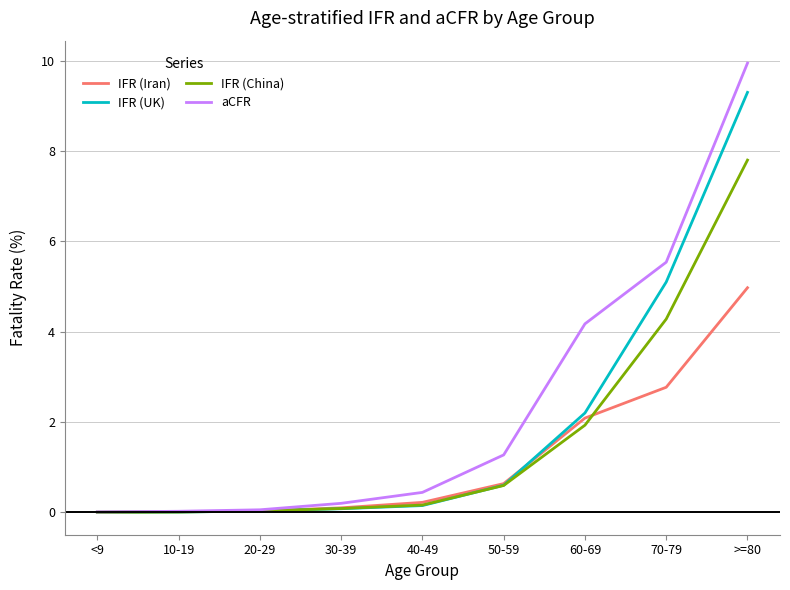

What is the sum of all aCFR values?

21.7